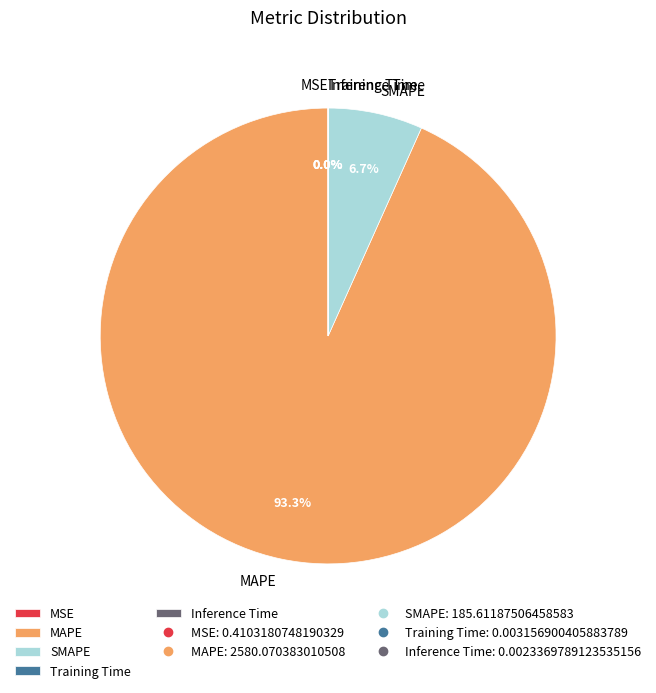

To the nearest percent, what portion does MAPE represent?

93%